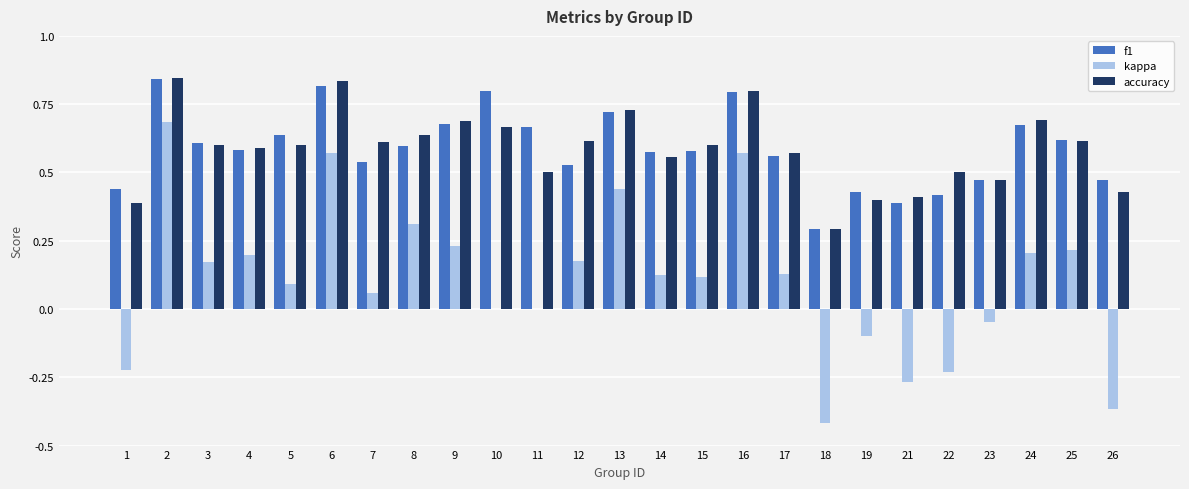

Is the value of accuracy at 12 greater than the value of f1 at 4?

Yes